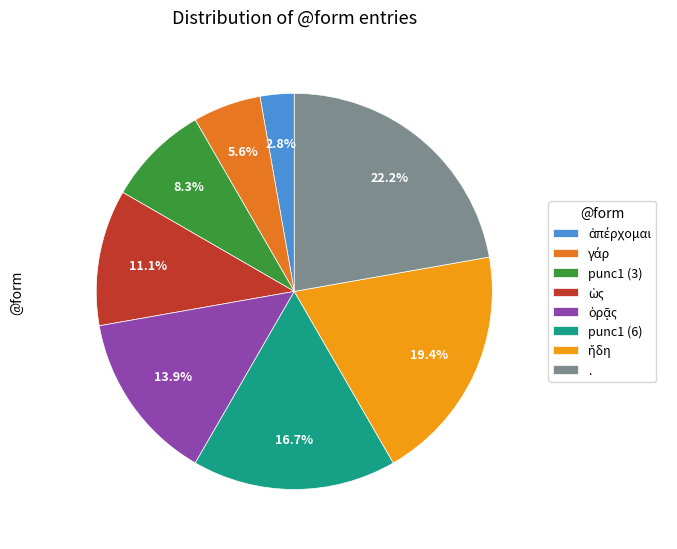

Between . and punc1 (6), which is larger?

.